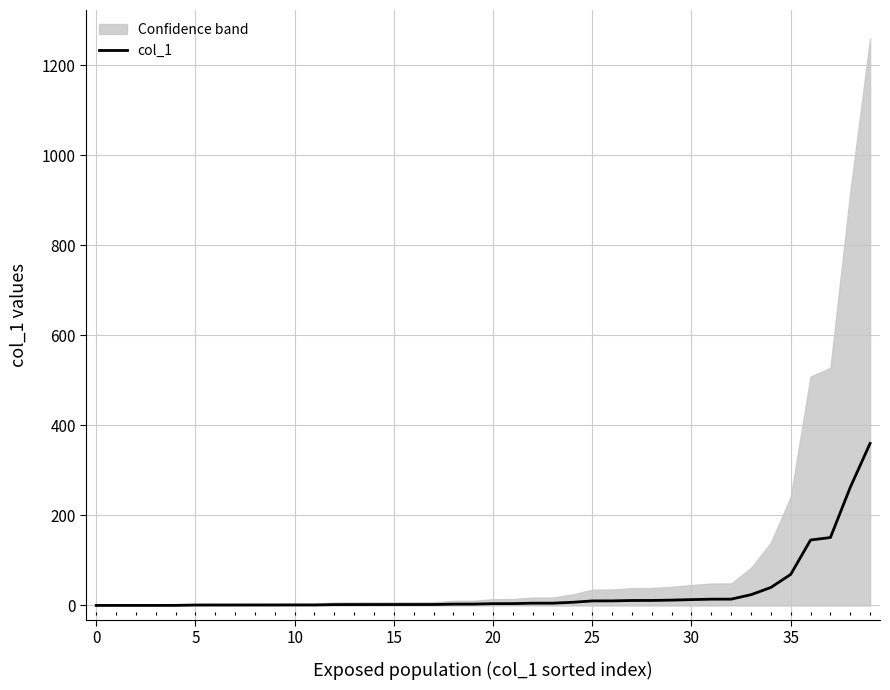

What is the maximum value shown in the chart?

360.0